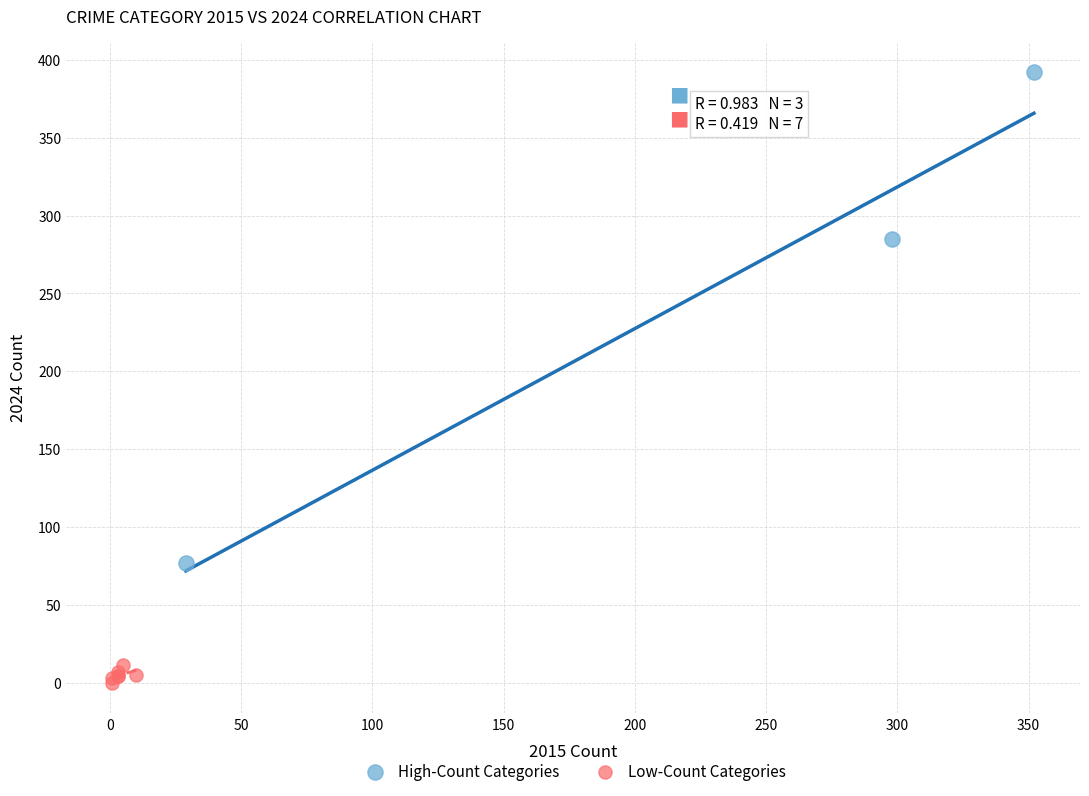

Which series contains the highest Y value?

High-Count Categories